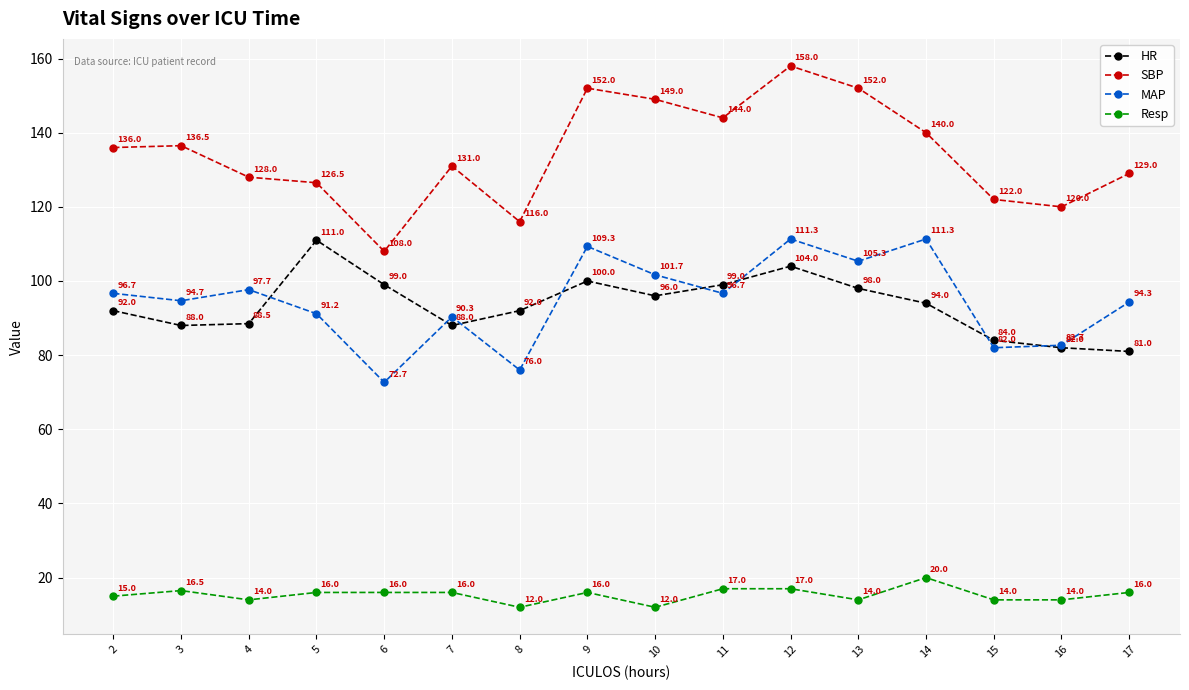

Reading right to left, extract all data points from this chart.

HR: 17=81.0	16=82.0	15=84.0	14=94.0	13=98.0	12=104.0	11=99.0	10=96.0	9=100.0	8=92.0	7=88.0	6=99.0	5=111.0	4=88.5	3=88.0	2=92.0
SBP: 17=129.0	16=120.0	15=122.0	14=140.0	13=152.0	12=158.0	11=144.0	10=149.0	9=152.0	8=116.0	7=131.0	6=108.0	5=126.5	4=128.0	3=136.5	2=136.0
MAP: 17=94.3	16=82.7	15=82.0	14=111.3	13=105.3	12=111.3	11=96.7	10=101.7	9=109.3	8=76.0	7=90.3	6=72.7	5=91.2	4=97.7	3=94.7	2=96.7
Resp: 17=16.0	16=14.0	15=14.0	14=20.0	13=14.0	12=17.0	11=17.0	10=12.0	9=16.0	8=12.0	7=16.0	6=16.0	5=16.0	4=14.0	3=16.5	2=15.0